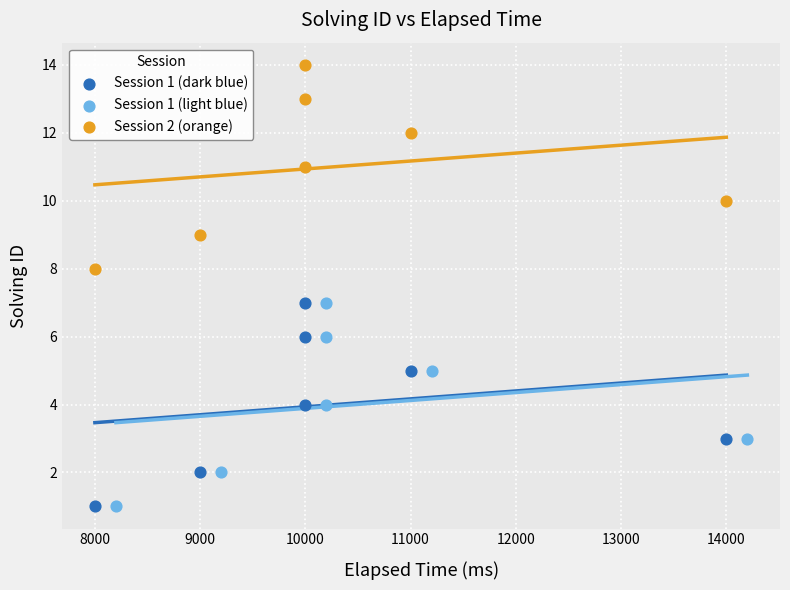

Which series reaches the maximum Y coordinate?

Session 2 (orange)